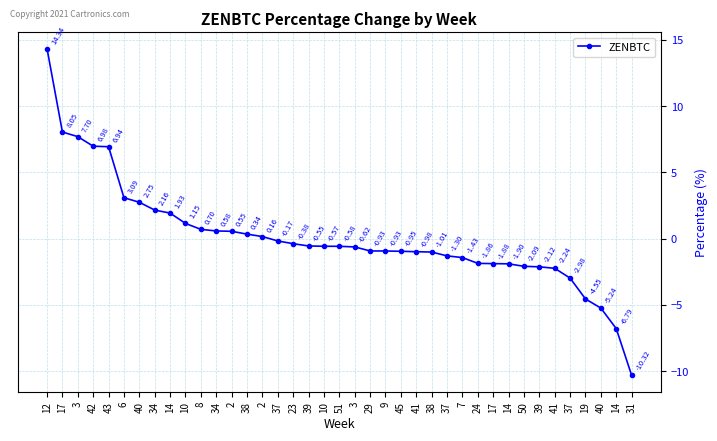

List the labels in order of value, smallest first.

31, 14, 40, 19, 37, 41, 39, 50, 14, 17, 24, 7, 37, 38, 41, 45, 9, 29, 3, 51, 10, 39, 23, 37, 2, 38, 2, 34, 8, 10, 14, 34, 40, 6, 43, 42, 3, 17, 12